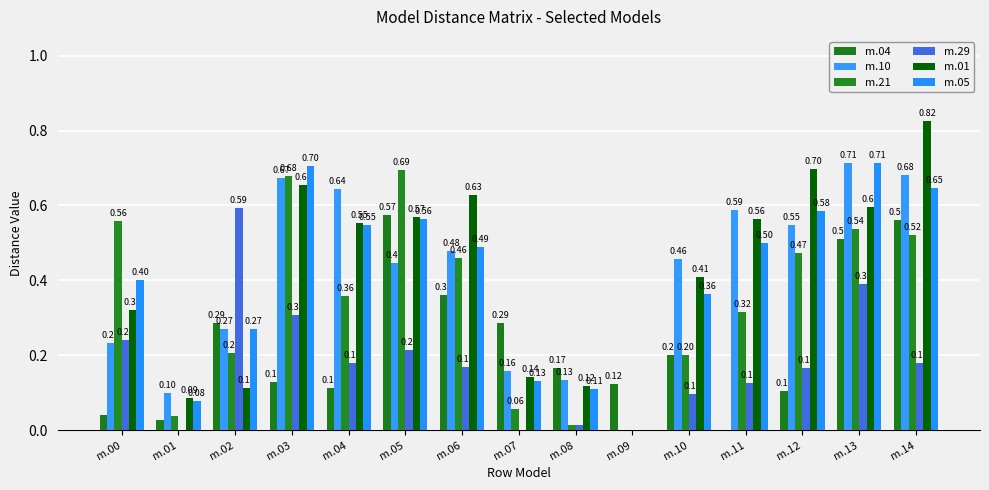

Reading left to right, transcribe all the data shown in this chart.

model.000.04.pdb: 0.0	0.0	0.3	0.1	0.1	0.6	0.4	0.3	0.2	0.1	0.2	0.0	0.1	0.5	0.6
model.000.10.pdb: 0.2	0.1	0.3	0.7	0.6	0.4	0.5	0.2	0.1	0.0	0.5	0.6	0.5	0.7	0.7
model.000.21.pdb: 0.6	0.0	0.2	0.7	0.4	0.7	0.5	0.1	0.0	0.0	0.2	0.3	0.5	0.5	0.5
model.000.29.pdb: 0.2	0.0	0.6	0.3	0.2	0.2	0.2	0.0	0.0	0.0	0.1	0.1	0.2	0.4	0.2
model.000.01.pdb: 0.3	0.1	0.1	0.7	0.6	0.6	0.6	0.1	0.1	0.0	0.4	0.6	0.7	0.6	0.8
model.000.05.pdb: 0.4	0.1	0.3	0.7	0.5	0.6	0.5	0.1	0.1	0.0	0.4	0.5	0.6	0.7	0.6